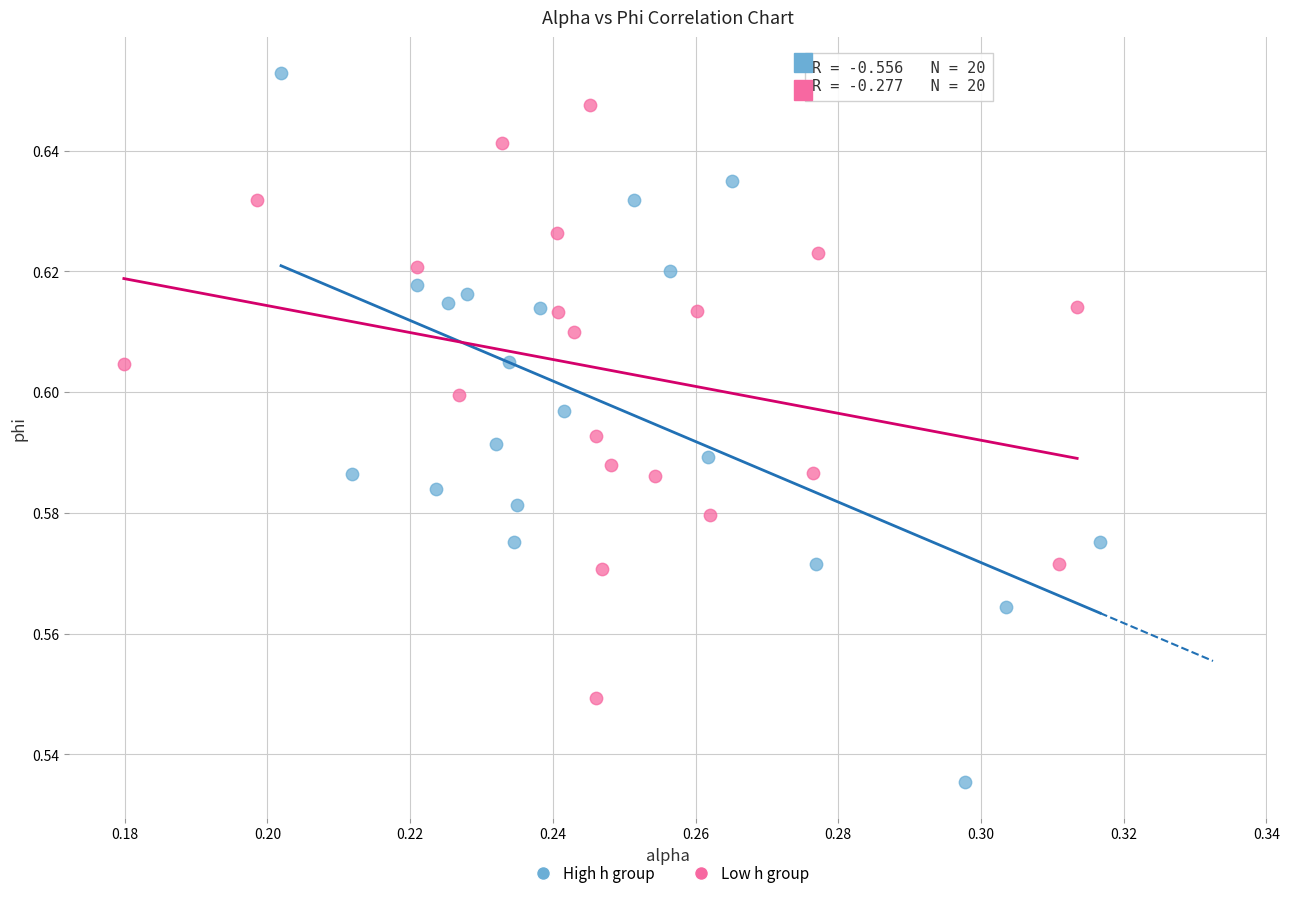

Which series reaches the maximum Y coordinate?

High h group